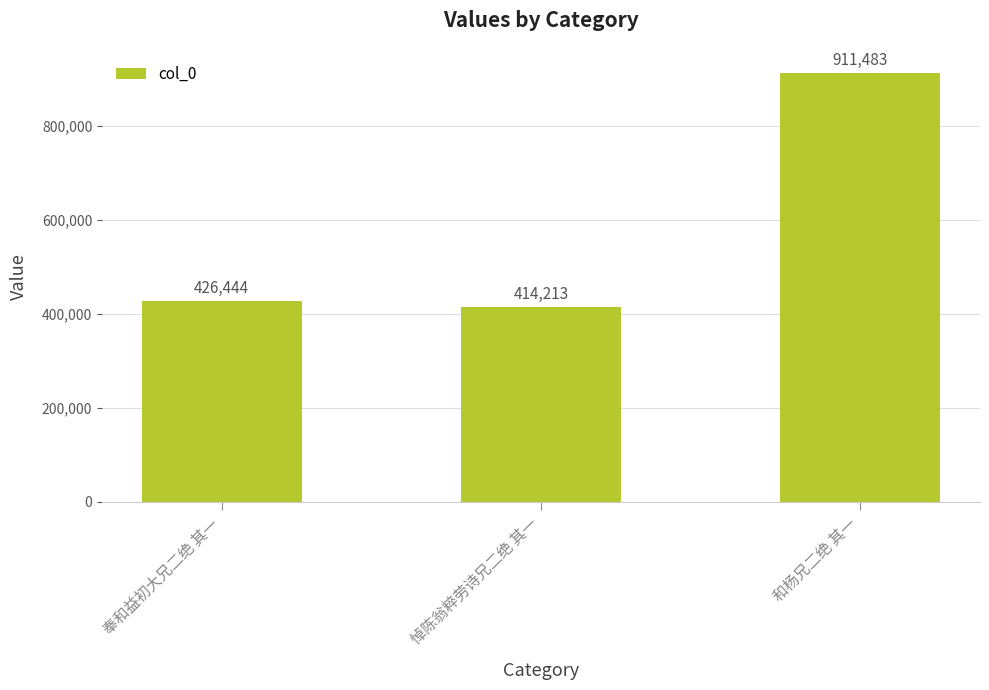

Are the bars grouped side by side (vs. stacked)?

No